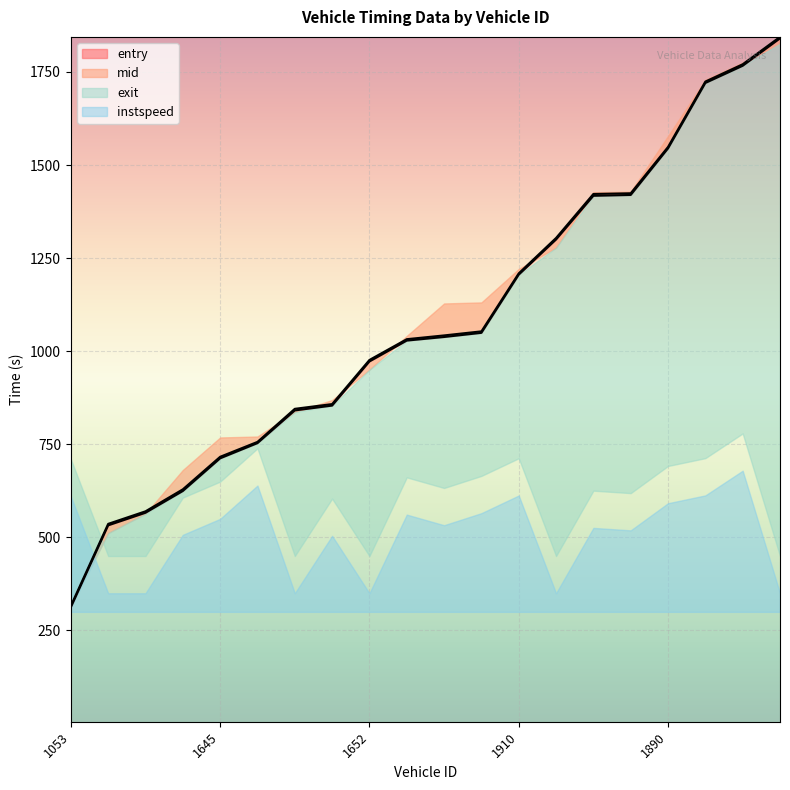

What position from the right is 1903?

19